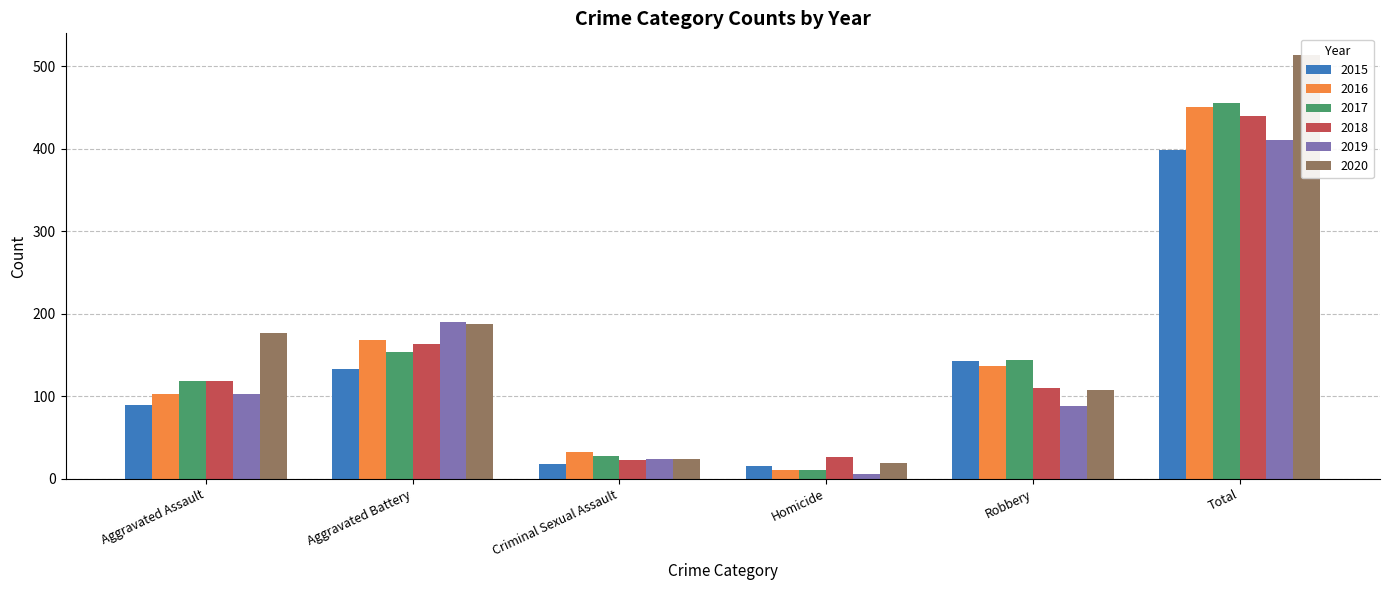

What is the difference between the 2020 values at Criminal Sexual Assault and Aggravated Battery?

164